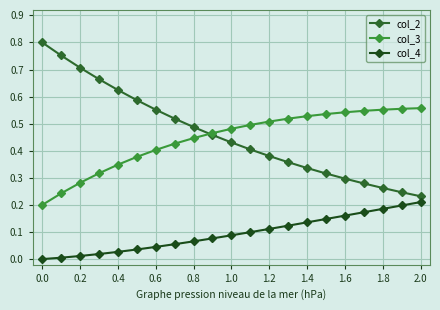

True or false: col_2 has more than 2 points higher than both neighbors.

False